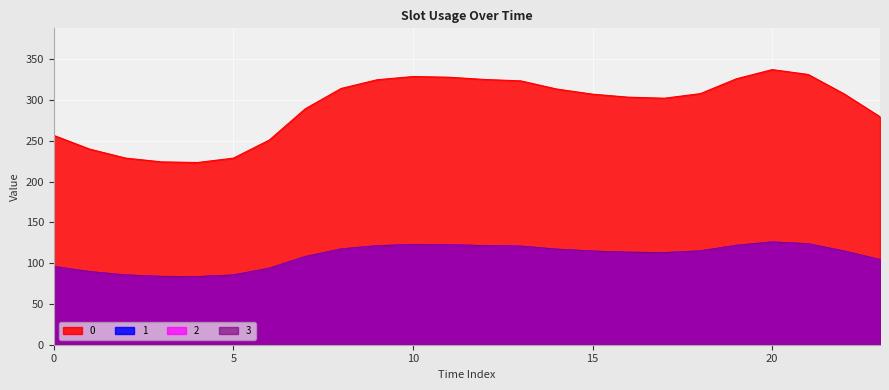

What is the difference between the maximum and minimum values in the 0 series?

113.9